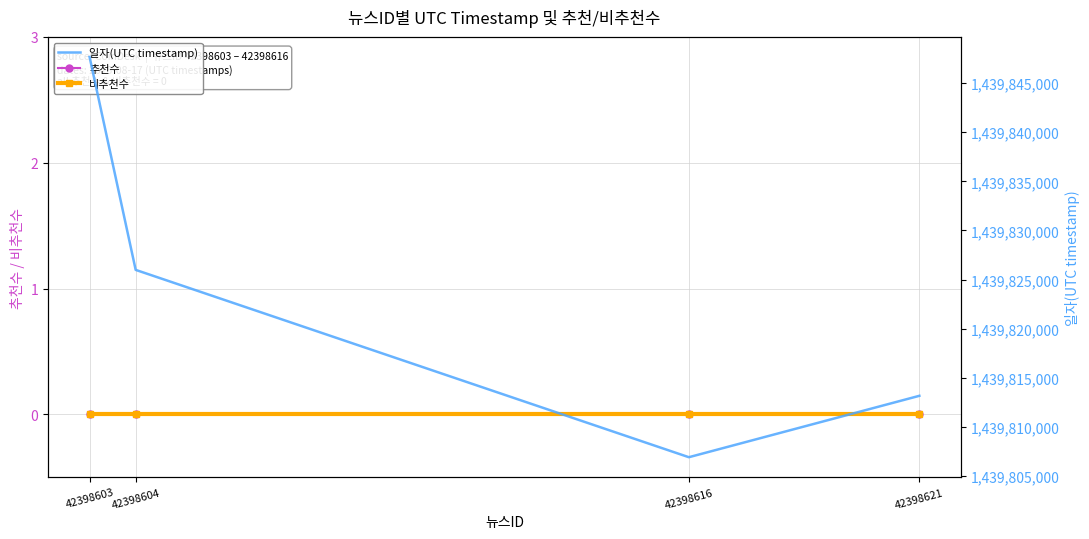

What is the value of the 일자(UTC timestamp) point at the 3rd from the left?

1439806918